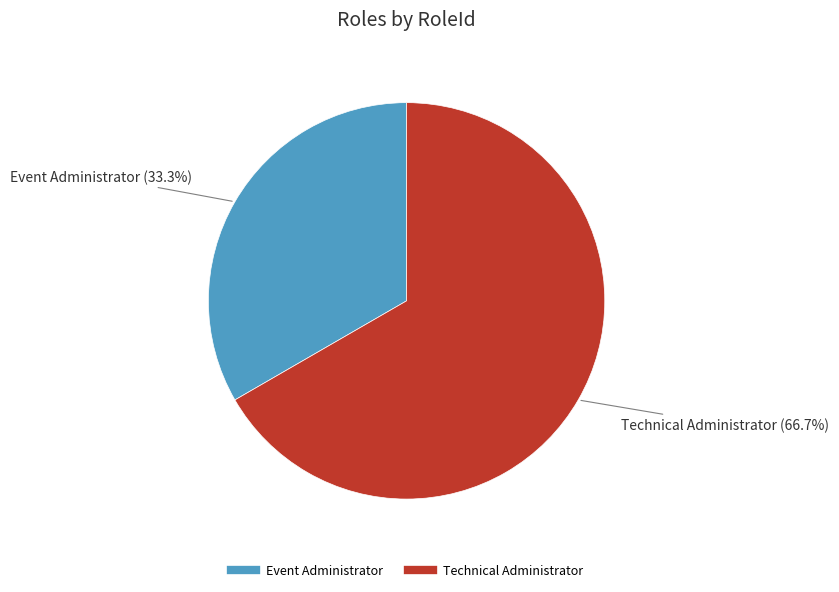

What percentage is the Technical Administrator slice, to the nearest percent?

67%